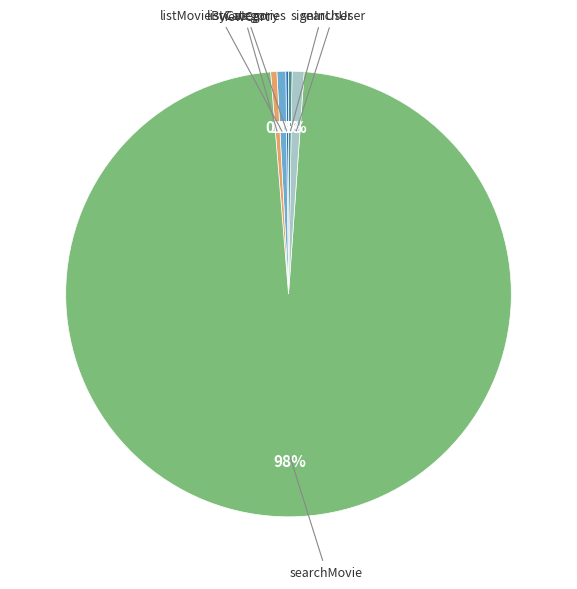

Is there a majority slice in this chart?

Yes